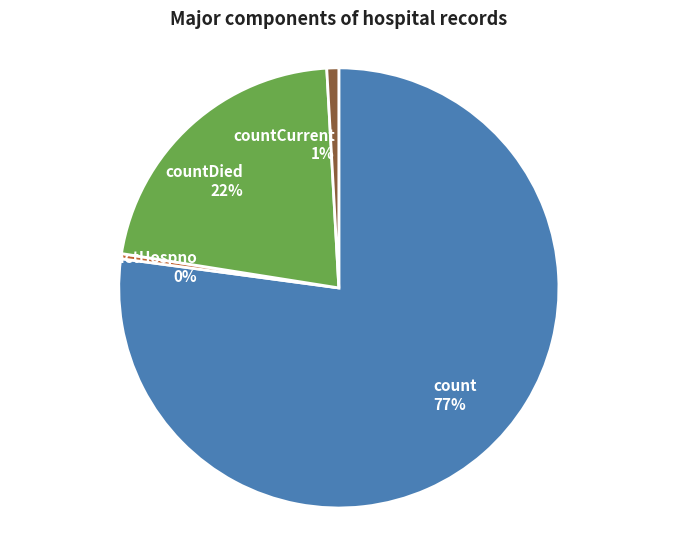

Rank the categories by value from lowest to highest.

countDistinctHospno 0%, countCurrent 1%, countDied 22%, count 77%